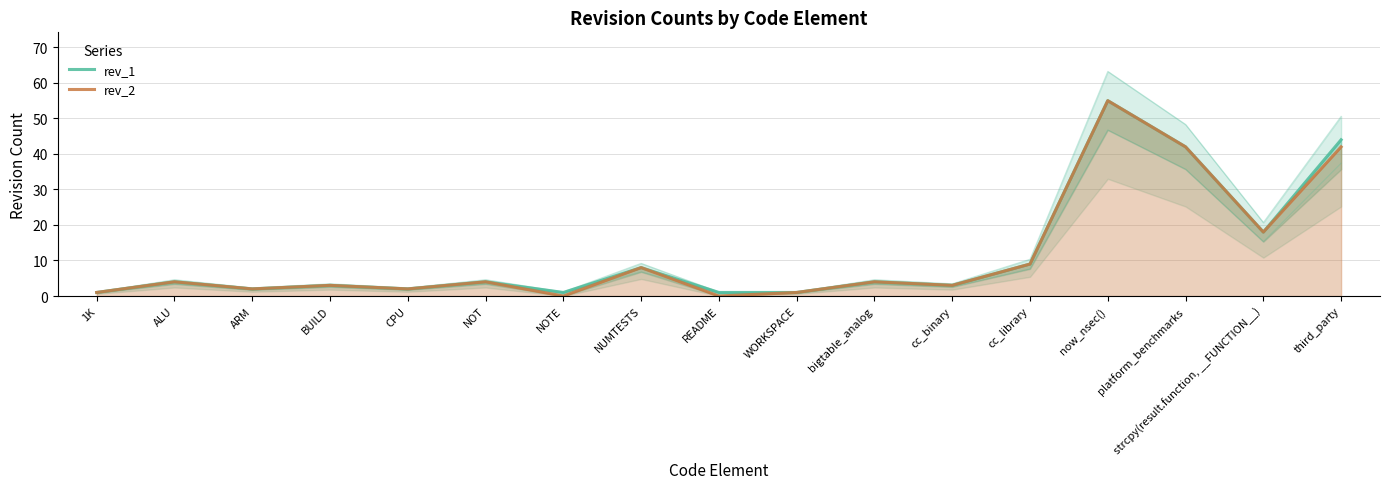

The rev_1 series shows 3 at BUILD. True or false?

True